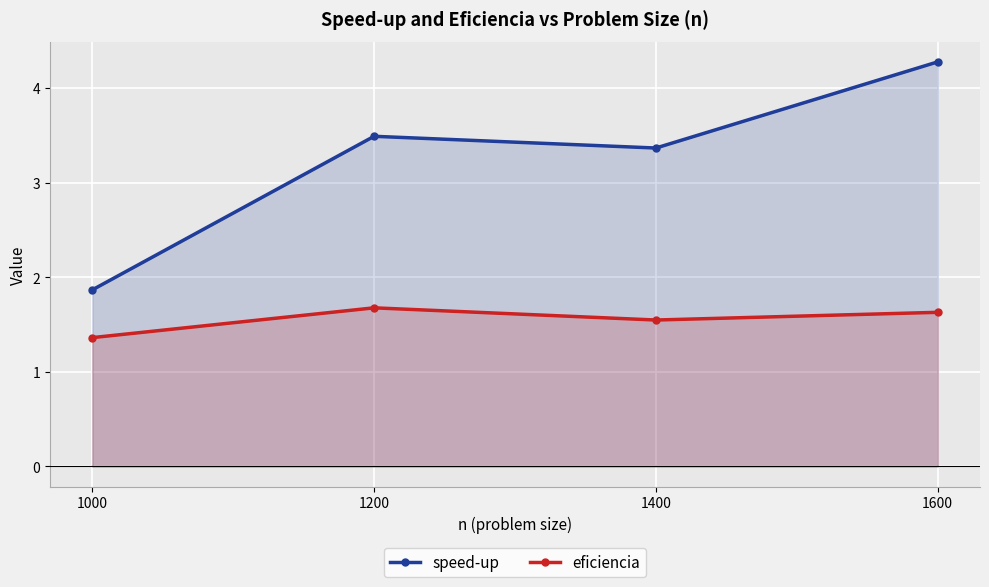

Reading left to right, transcribe all the data shown in this chart.

speed-up: 1.9	3.5	3.4	4.3
eficiencia: 1.4	1.7	1.5	1.6